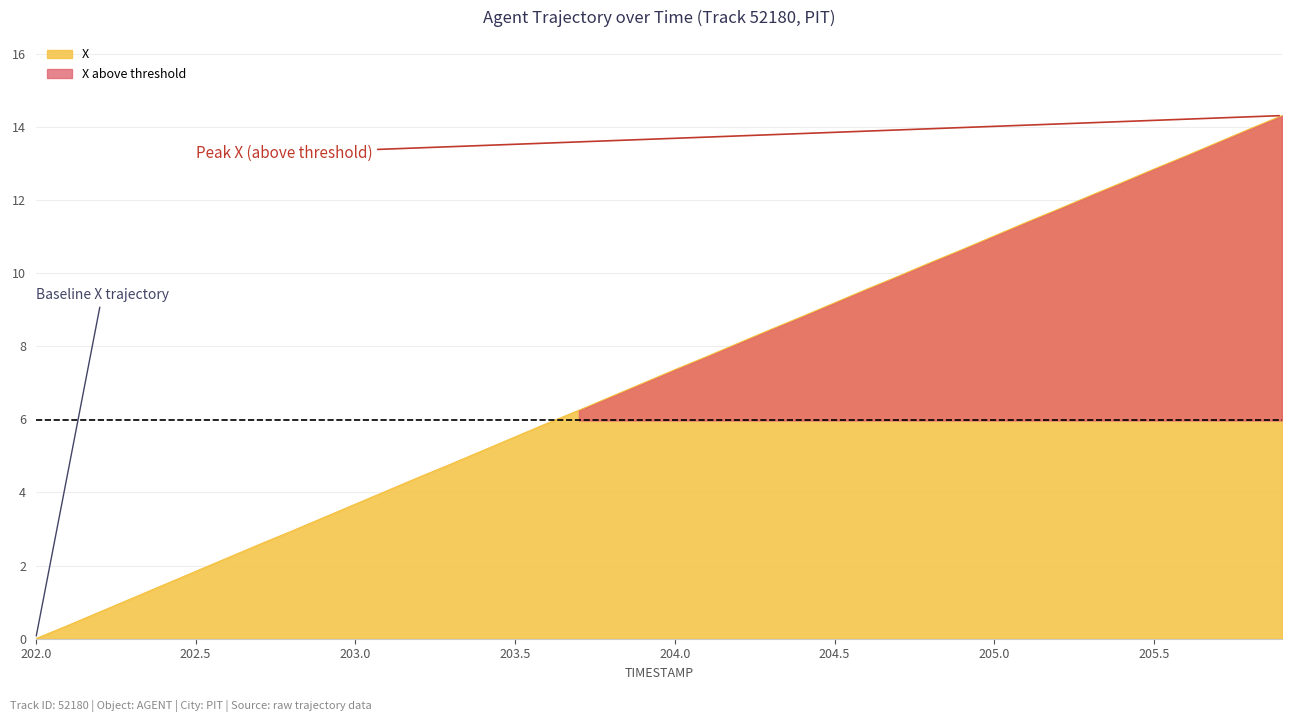

Reading right to left, transcribe all the data shown in this chart.

14.3	13.9	13.6	13.2	12.8	12.5	12.1	11.8	11.4	11.0	10.6	10.3	9.9	9.6	9.2	8.8	8.5	8.1	7.7	7.4	7.0	6.6	6.2	5.9	5.5	5.1	4.8	4.4	4.0	3.7	3.3	2.9	2.6	2.2	1.8	1.5	1.1	0.7	0.4	0.0